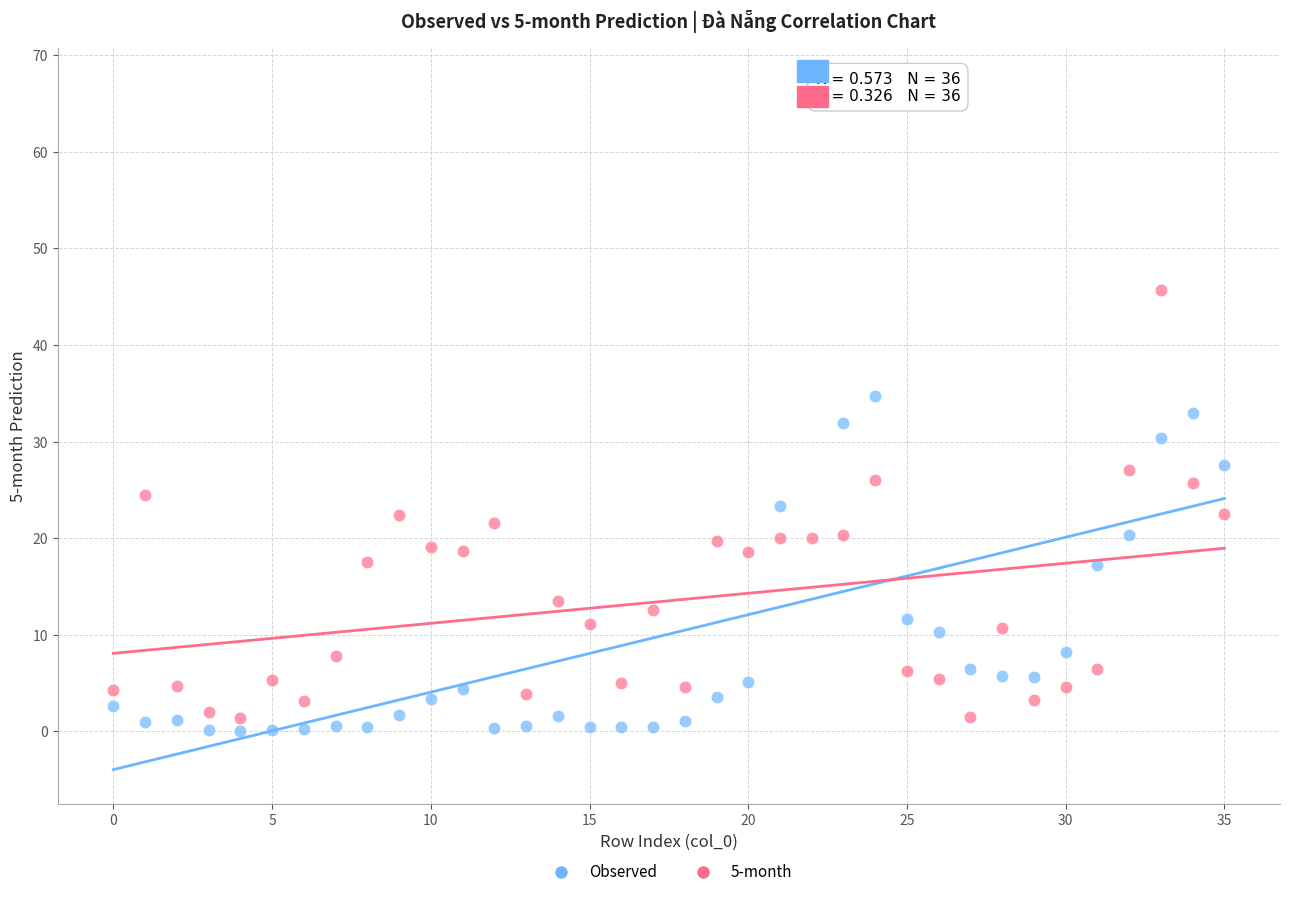

Which series has the largest Y range (max minus min)?

Observed